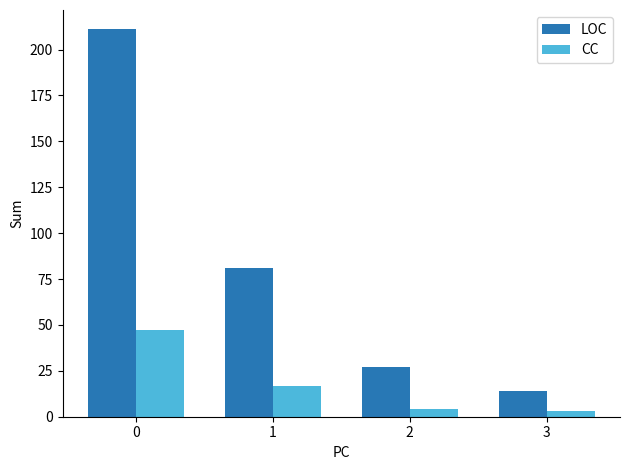

Between 0 and 1, which series saw the biggest shift?

LOC